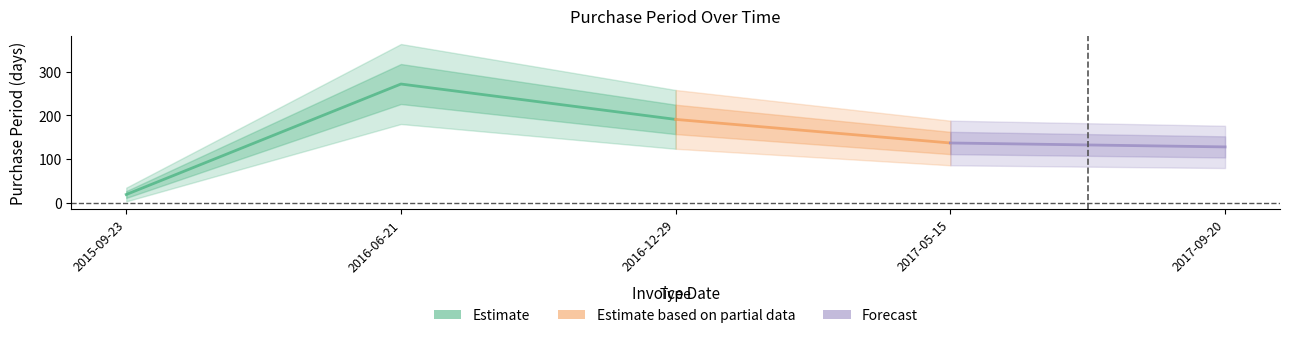

What is the approximate value at 2015-09-23, to the nearest 10?

20